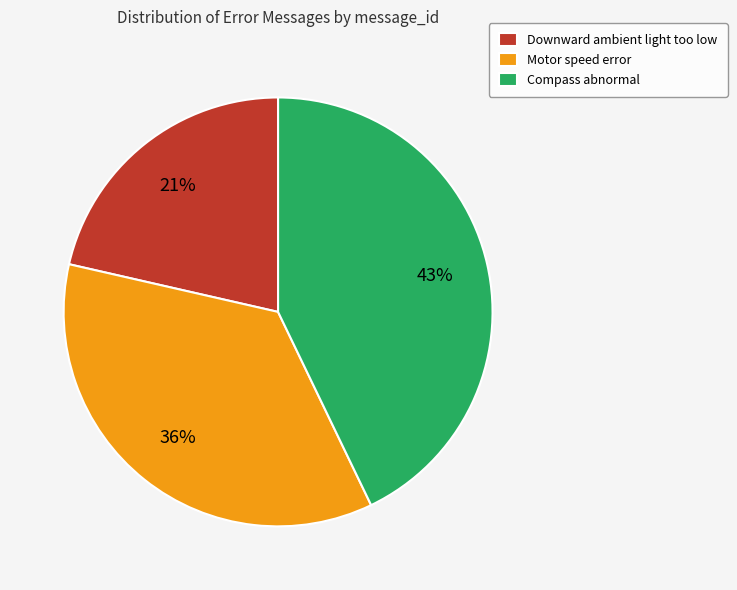

Do Motor speed error and Compass abnormal together represent more than half of the pie?

Yes